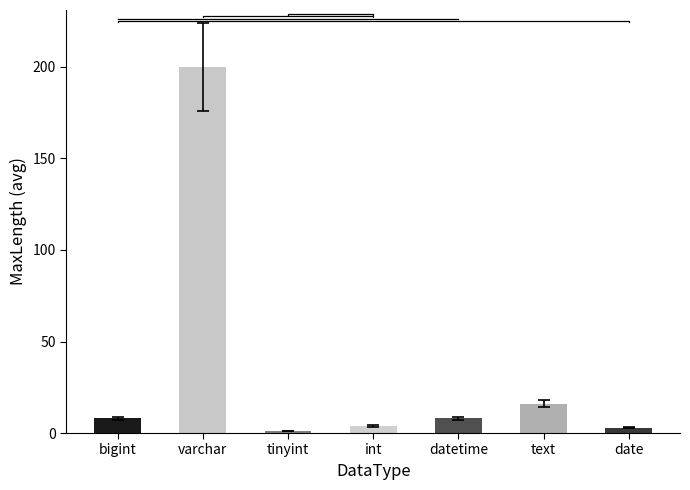

How many bars are there in total?

7